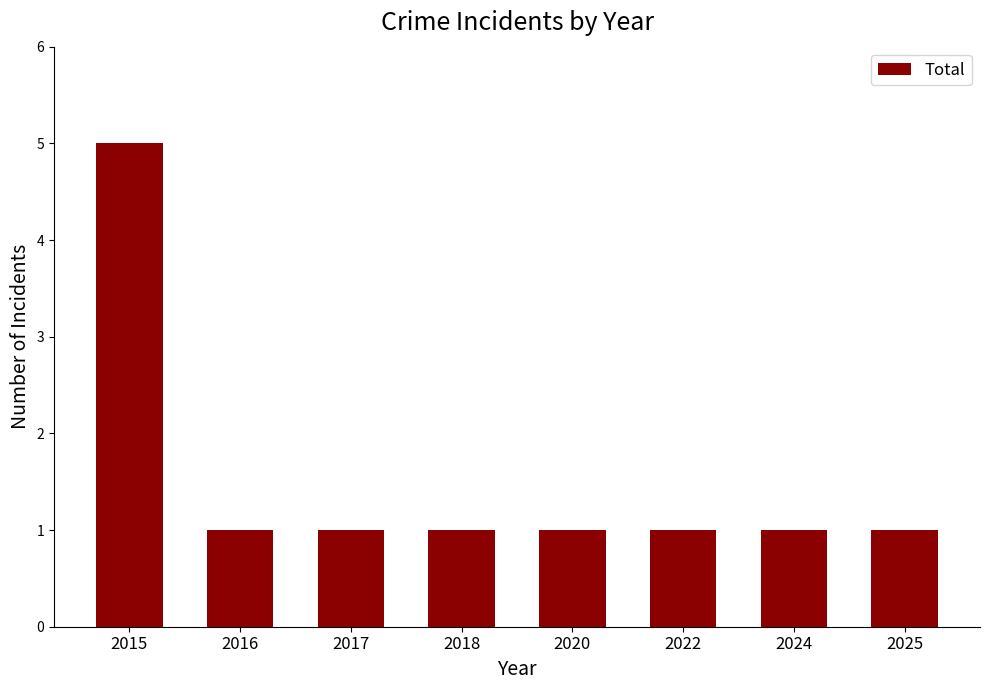

How many bars are there in total?

8